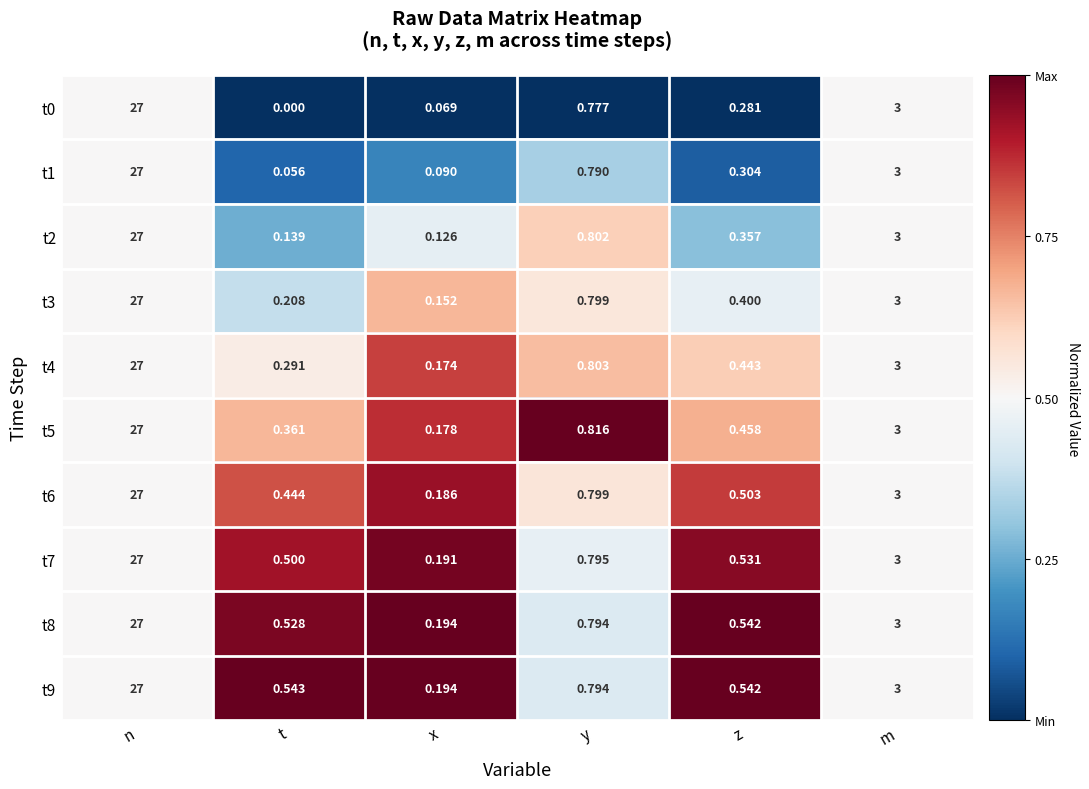

Which category has the highest value in the t8 series?

n